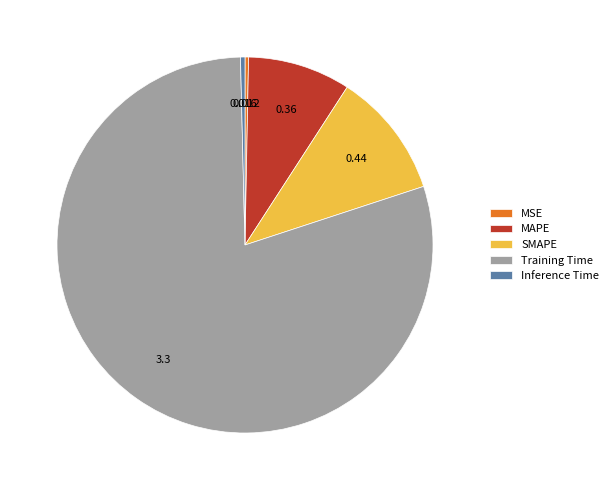

Which has a higher value, MAPE or SMAPE?

SMAPE